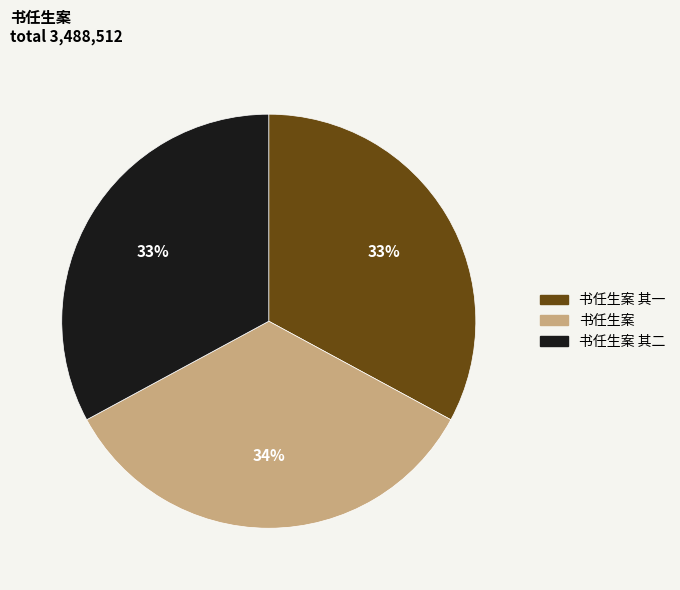

To the nearest percent, what portion does 书任生案 represent?

34%